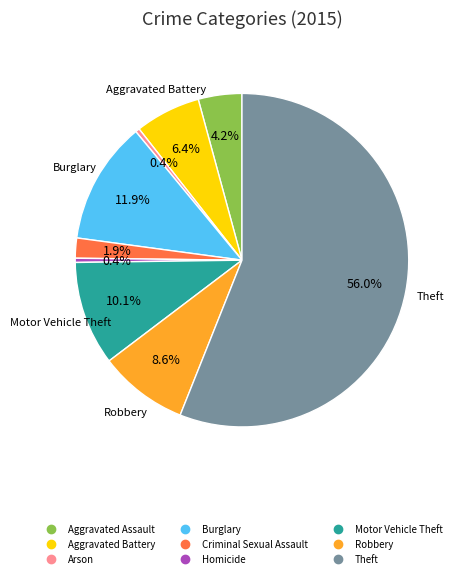

Approximately how many times larger is the value at Arson compared to Aggravated Assault?

0.1